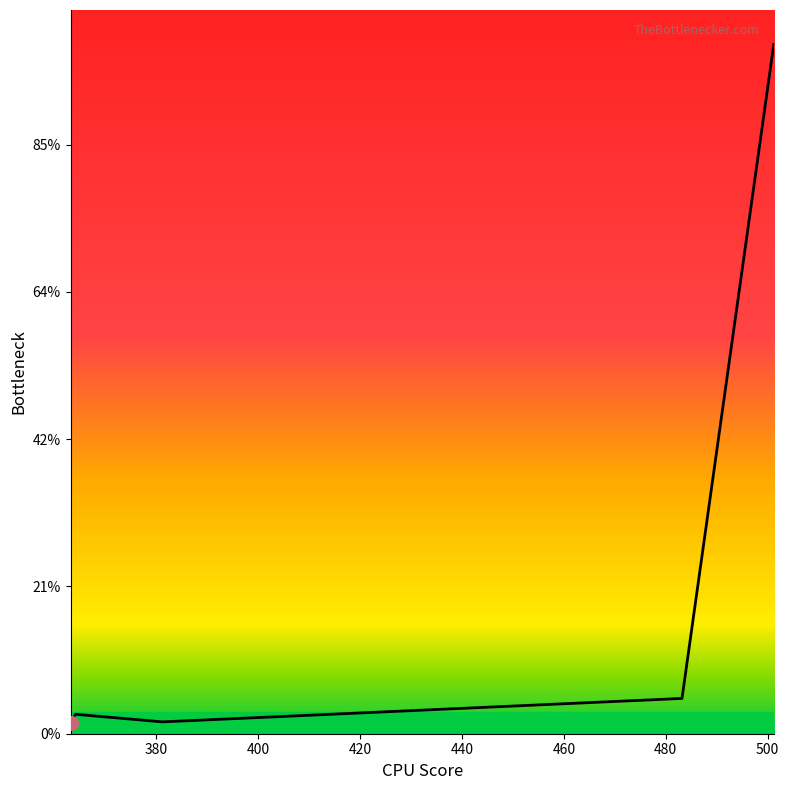

Does the chart display data point markers on the line(s)?

No